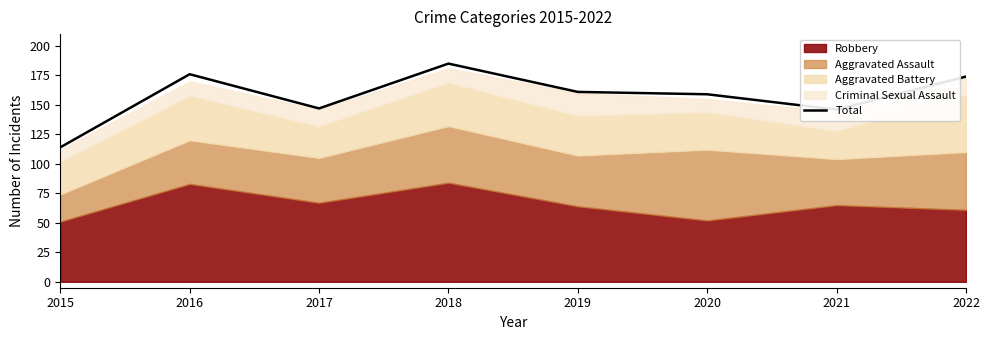

What is the ratio of the value at 2016 to the value at 2018?

1.0